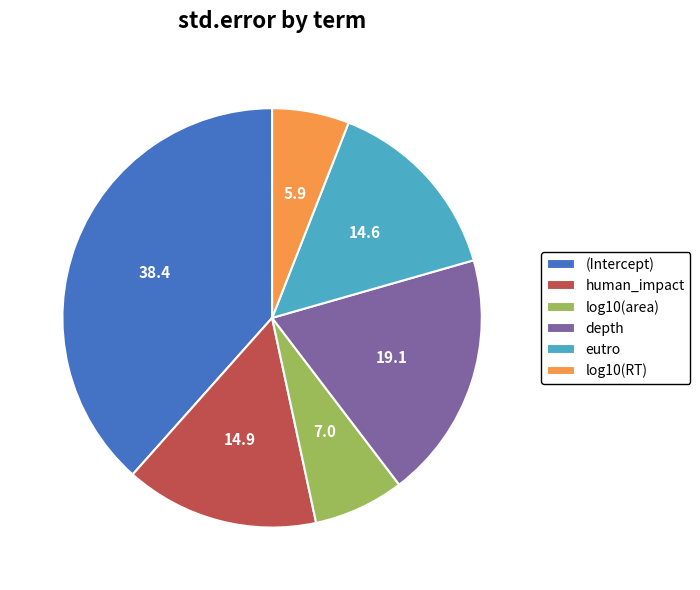

Between (Intercept) and eutro, which is larger?

(Intercept)